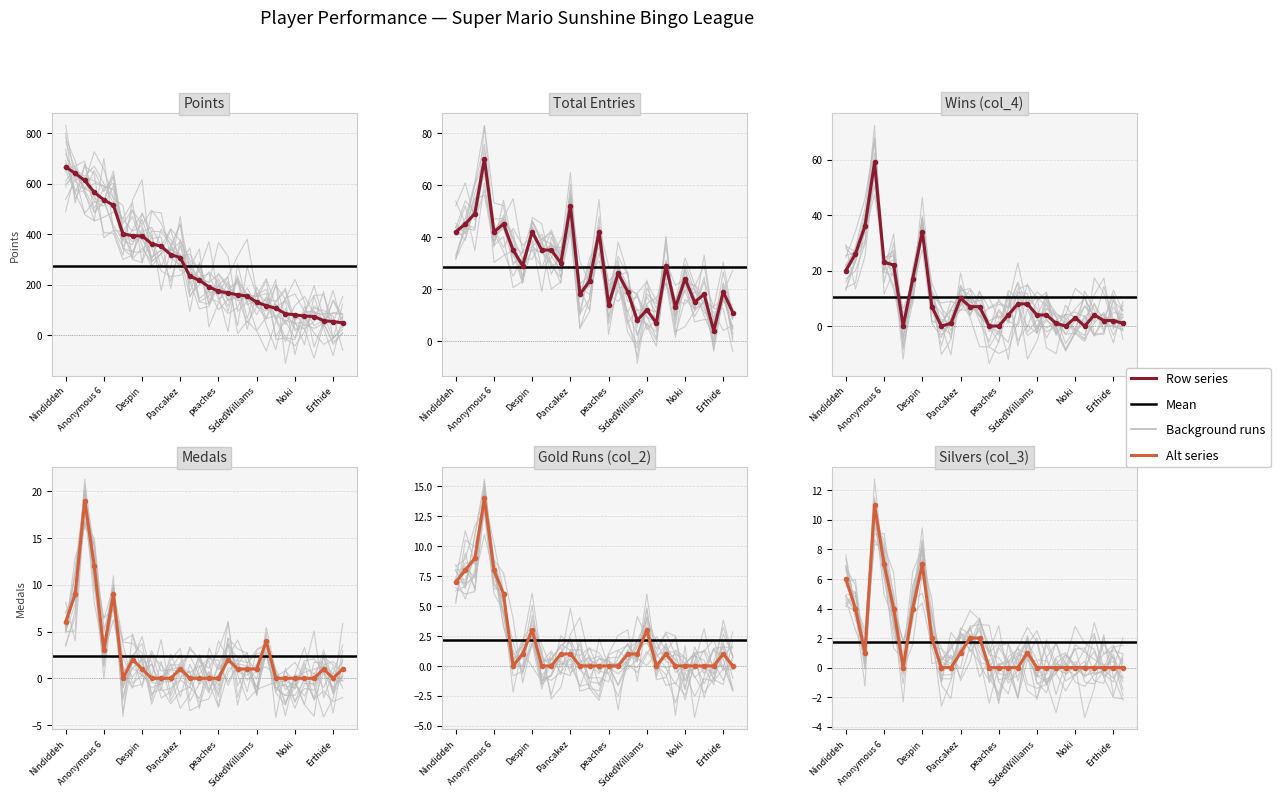

Rank the series by their maximum value, from highest to lowest.

points, col_5, col_4, medals, col_2, col_3